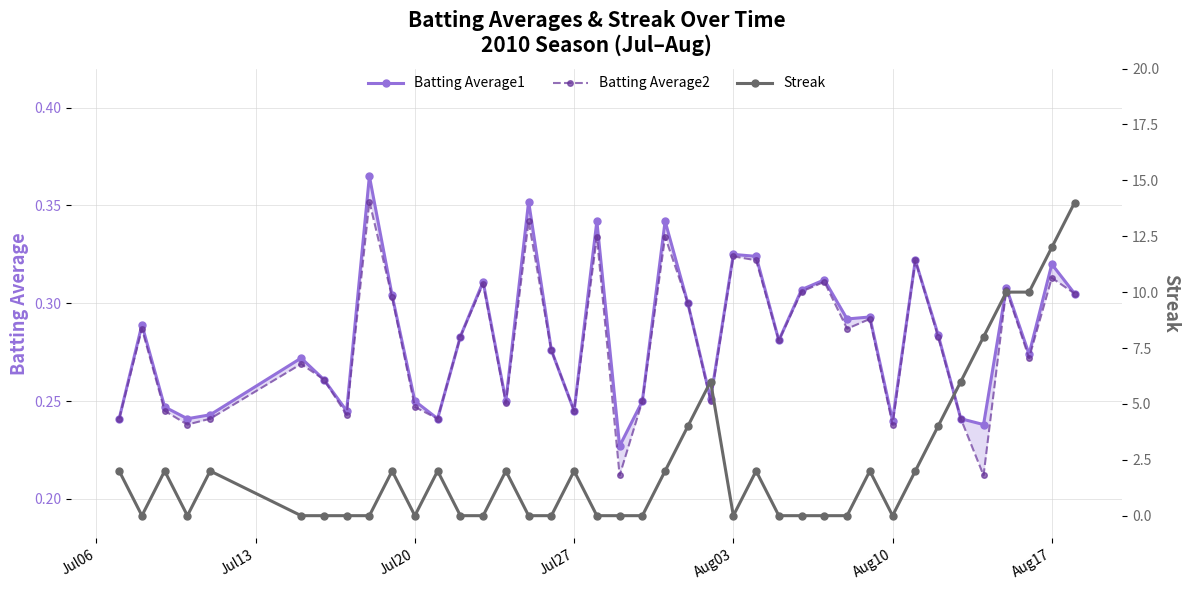

Which series ends up on top after the final intersection of Streak and Batting Average1?

Streak